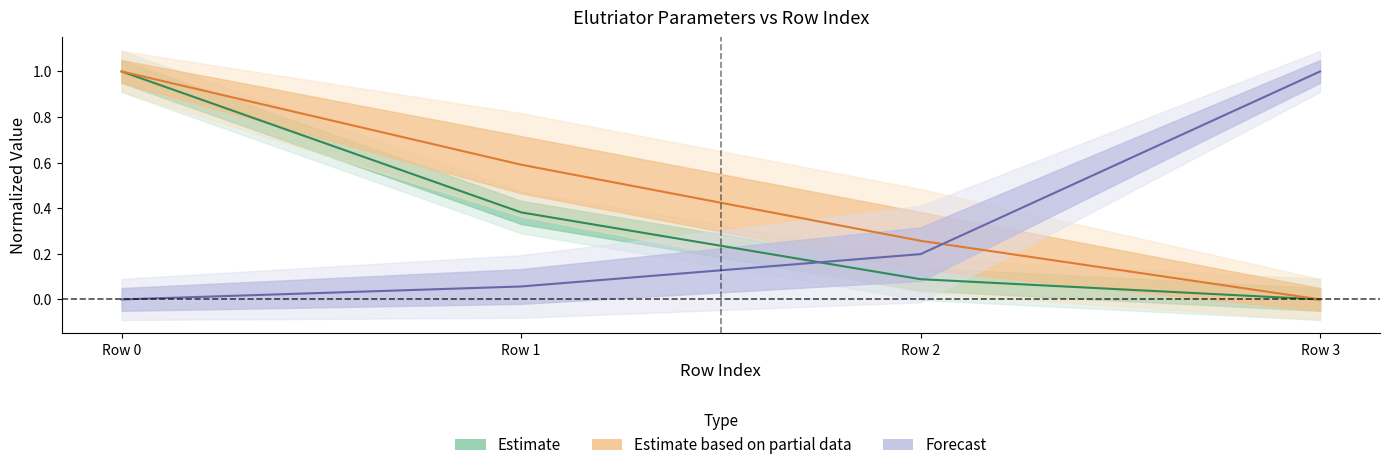

The CdRe2 series shows 0.6 at Row 1. True or false?

False